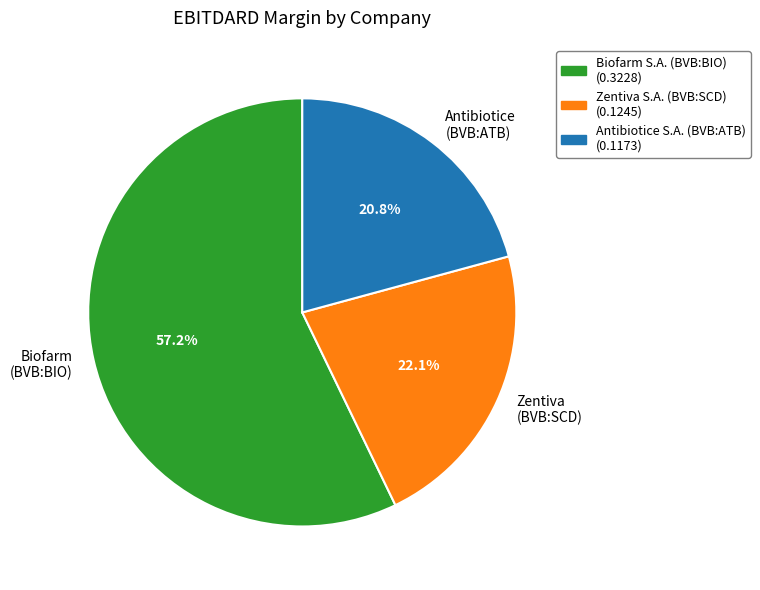

How much of the chart is everything except Antibiotice (BVB:ATB)?

79.2%